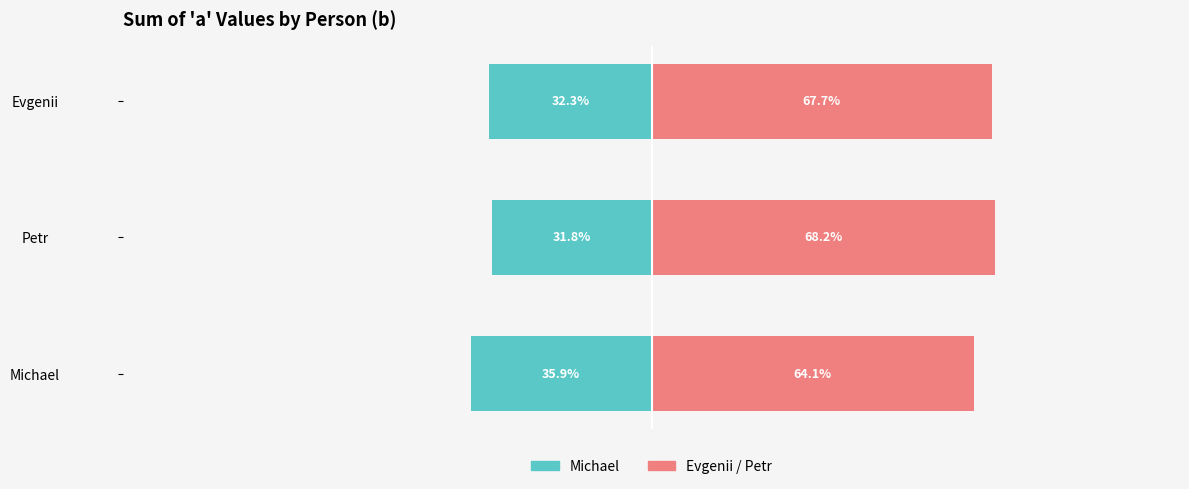

Reading right to left, list all the values displayed in this chart.

Michael (left): -32.3	-31.8	-35.9
Evgenii/Petr (right): 67.7	68.2	64.1